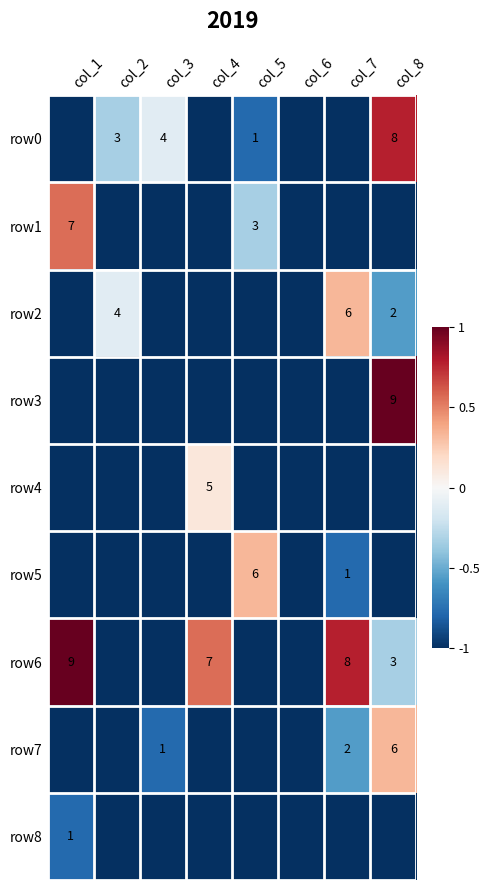

True or false: row8 has a value of 0 at col_1.

False